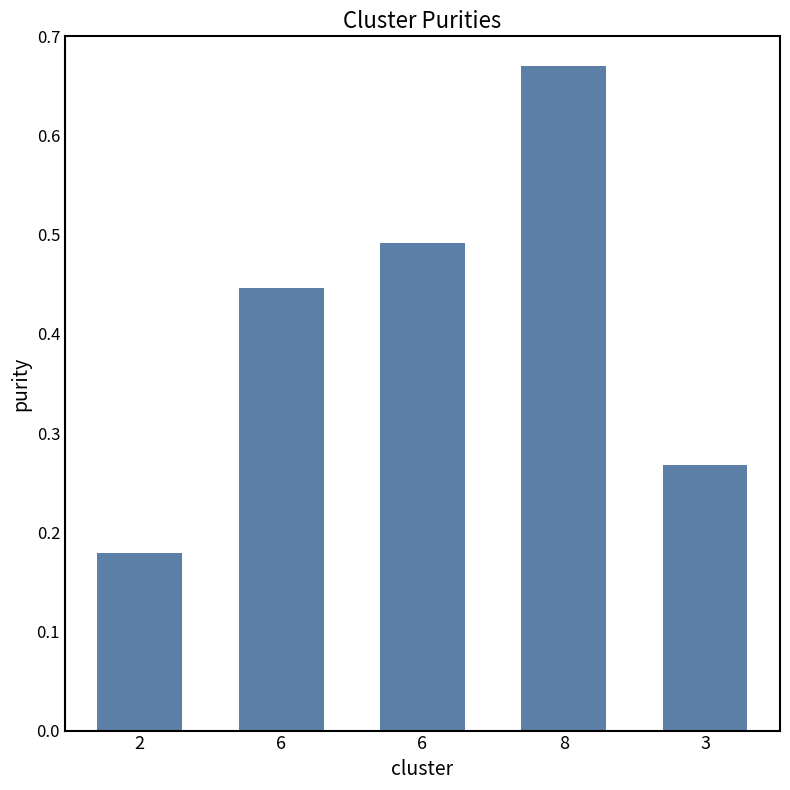

What is the difference between the maximum and minimum values?

0.5